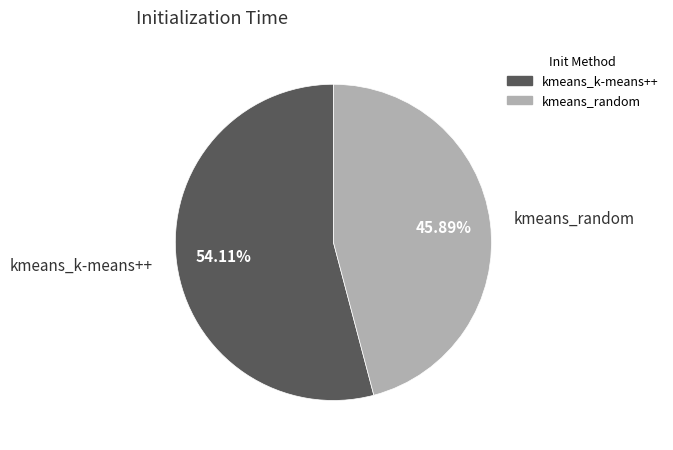

Is kmeans_k-means++ the majority of the pie?

Yes